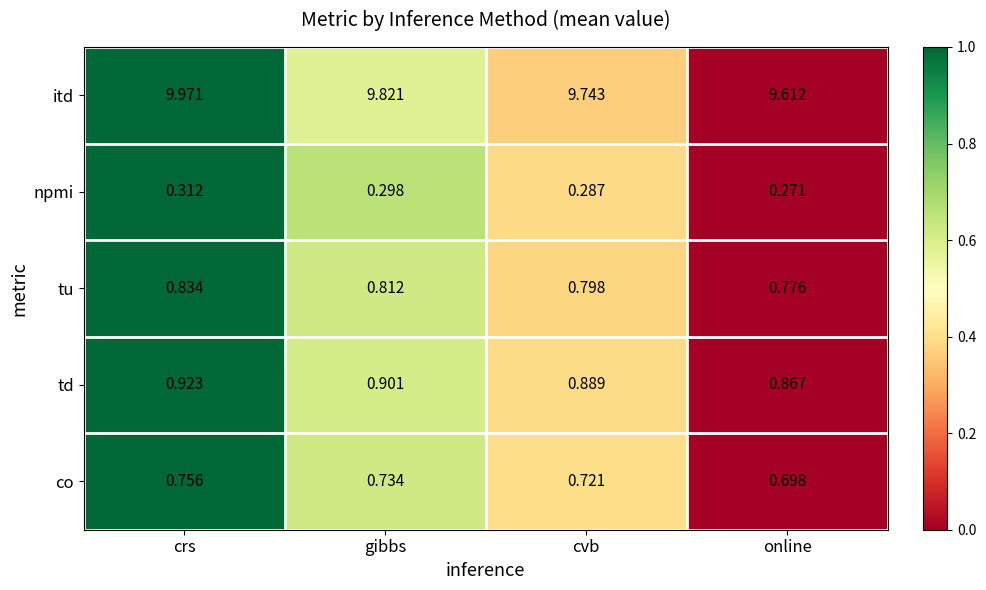

Where is itd nearest to the value 9?

online